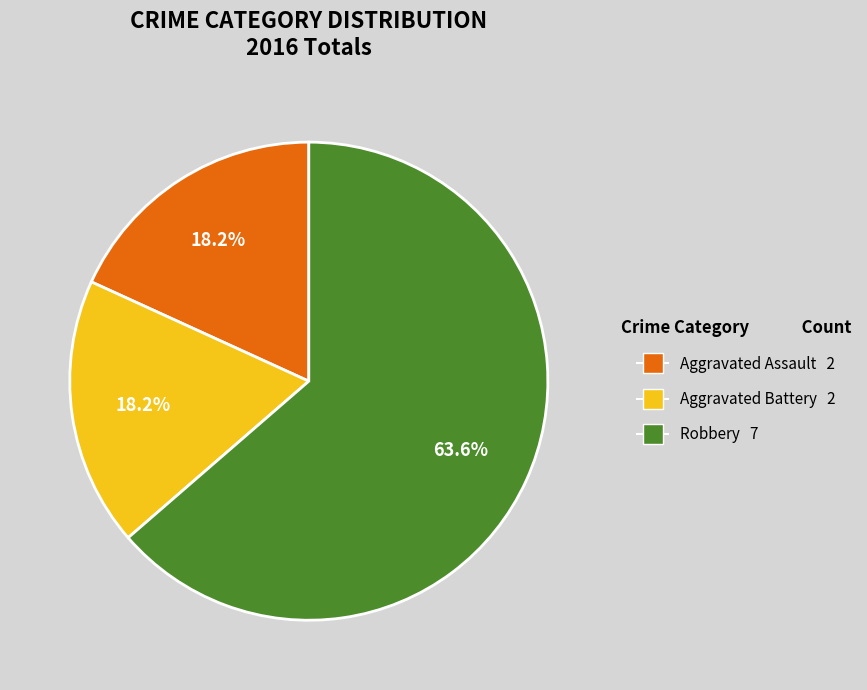

The Aggravated Battery slice represents 7% of the pie. True or false?

False